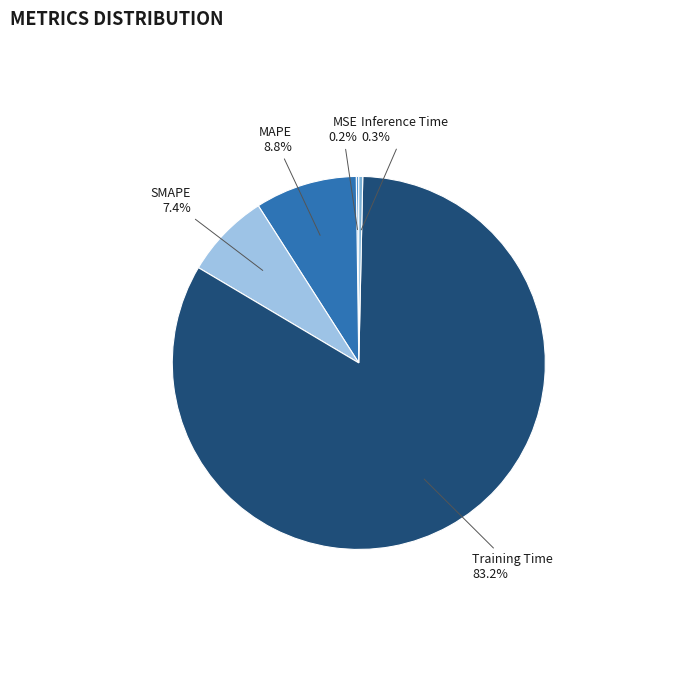

Between SMAPE and Training Time, which is larger?

Training Time